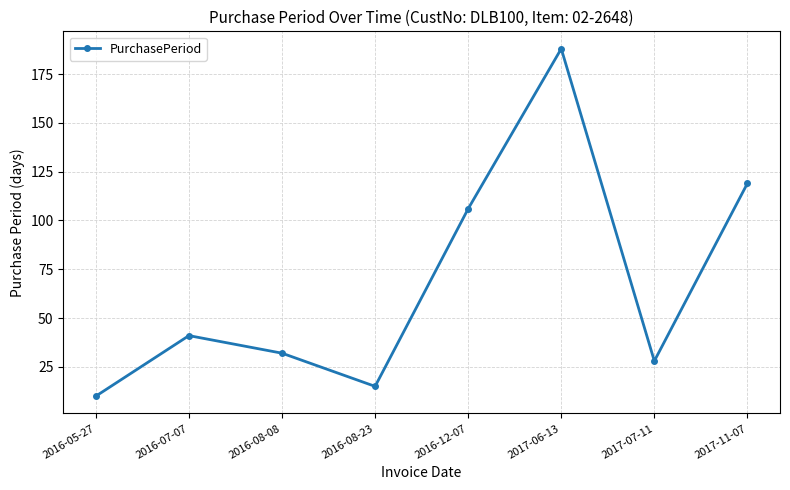

What is the change in value from 2016-08-23 to 2017-06-13?

+173